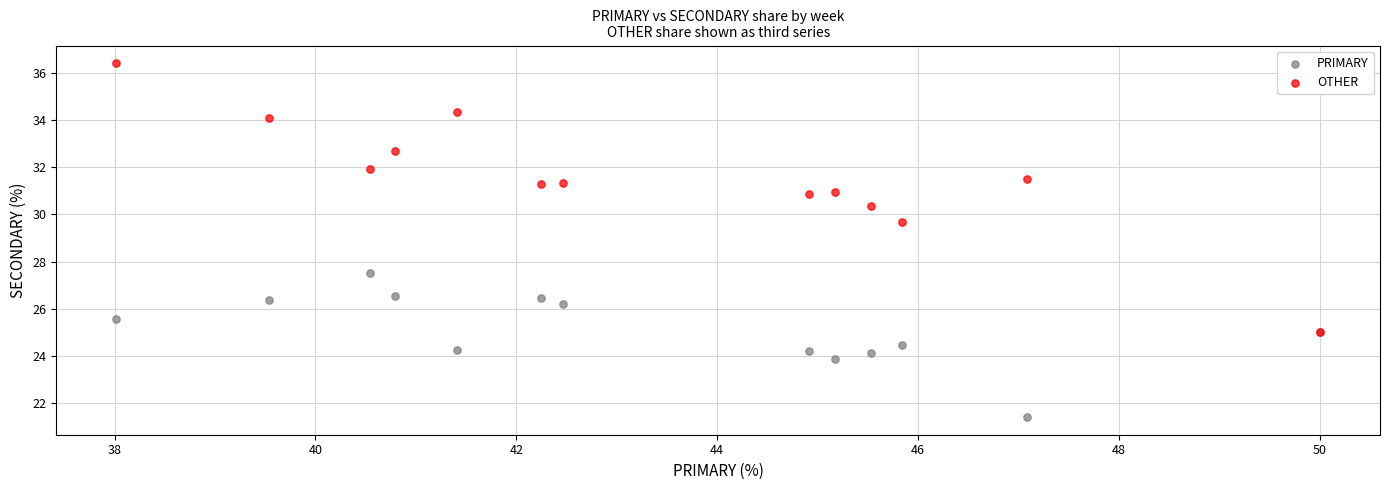

Which series reaches the minimum Y coordinate?

PRIMARY